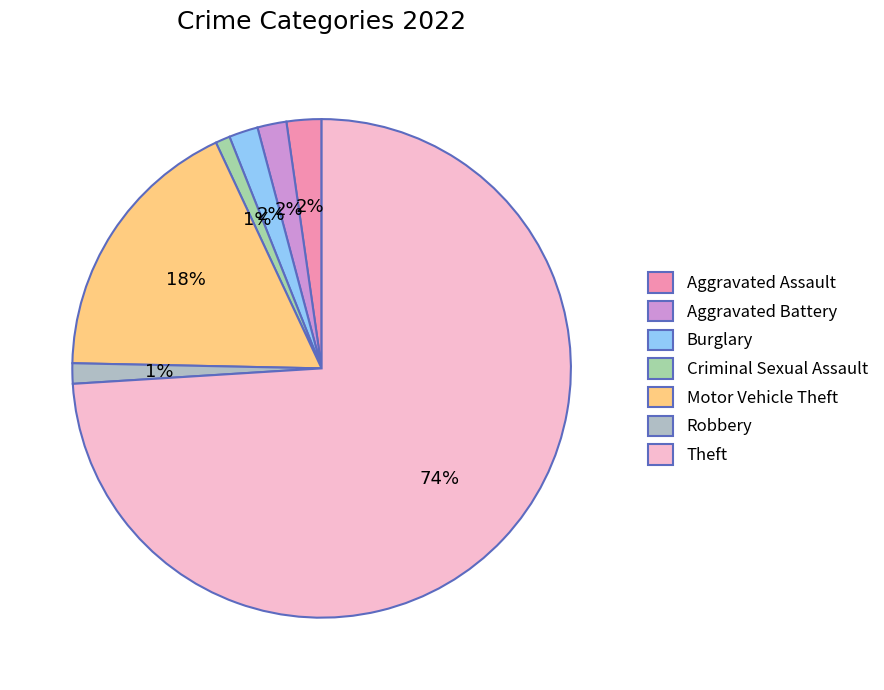

How many segments does this pie chart have?

7